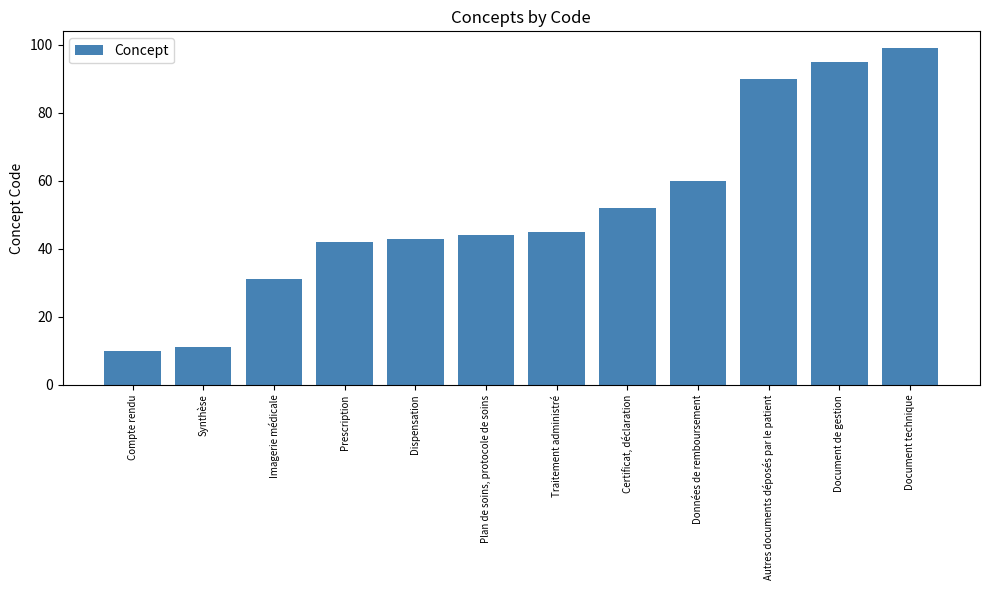

The value at Document technique is 99. True or false?

True